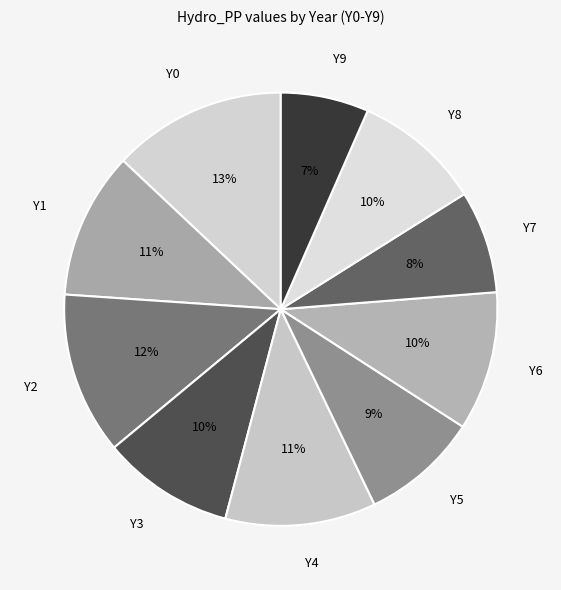

The Y1 slice represents 1% of the pie. True or false?

False